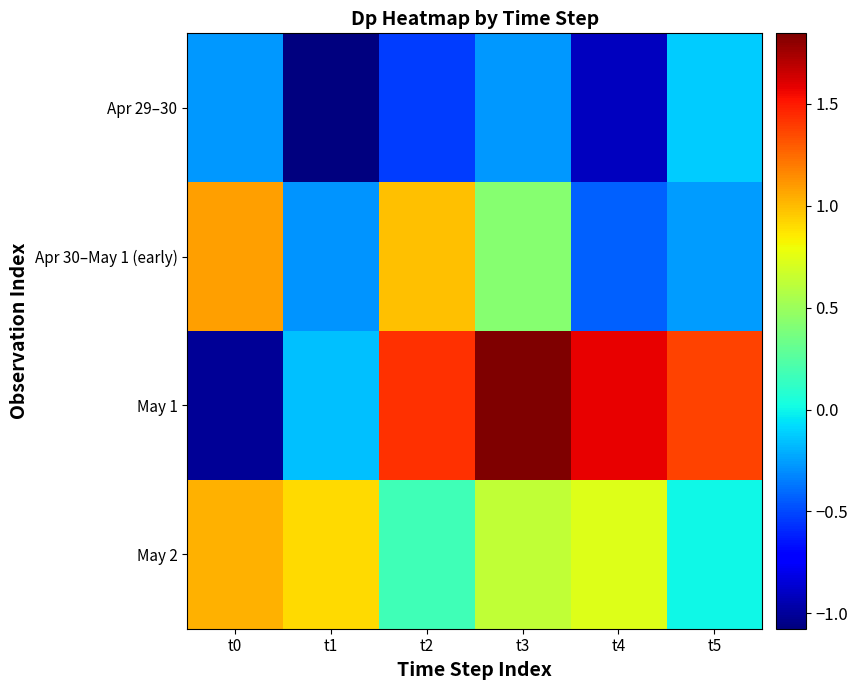

Reading left to right, extract all data points from this chart.

Apr 29–30: t0=-0.3	t1=-1.1	t2=-0.5	t3=-0.3	t4=-0.9	t5=-0.1
Apr 30–May 1 (early): t0=1.1	t1=-0.3	t2=1.0	t3=0.4	t4=-0.4	t5=-0.3
May 1: t0=-1.0	t1=-0.2	t2=1.4	t3=1.8	t4=1.6	t5=1.4
May 2: t0=1.0	t1=0.9	t2=0.2	t3=0.6	t4=0.7	t5=0.0